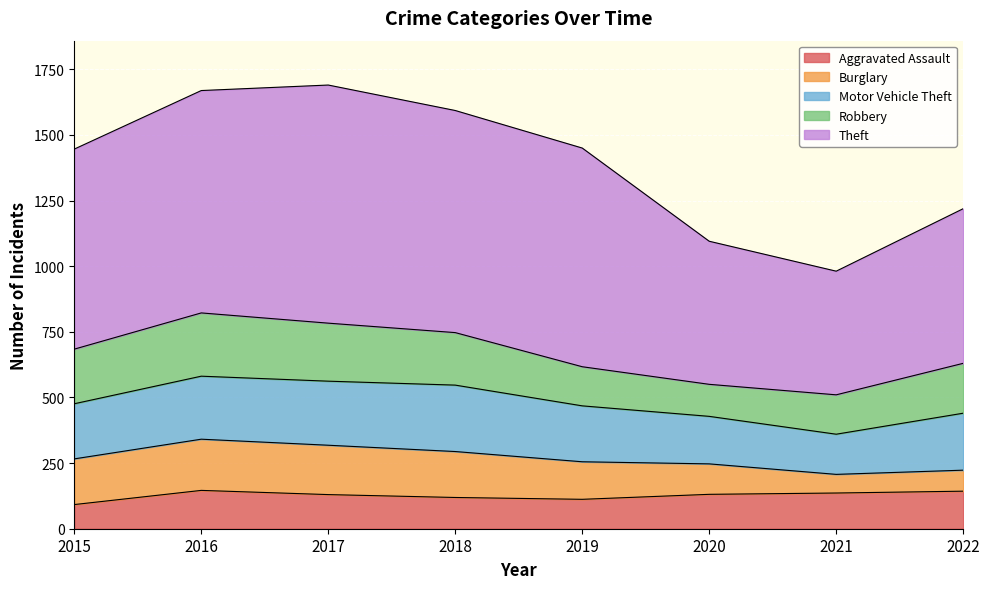

At which label does Burglary reach its peak?

2016